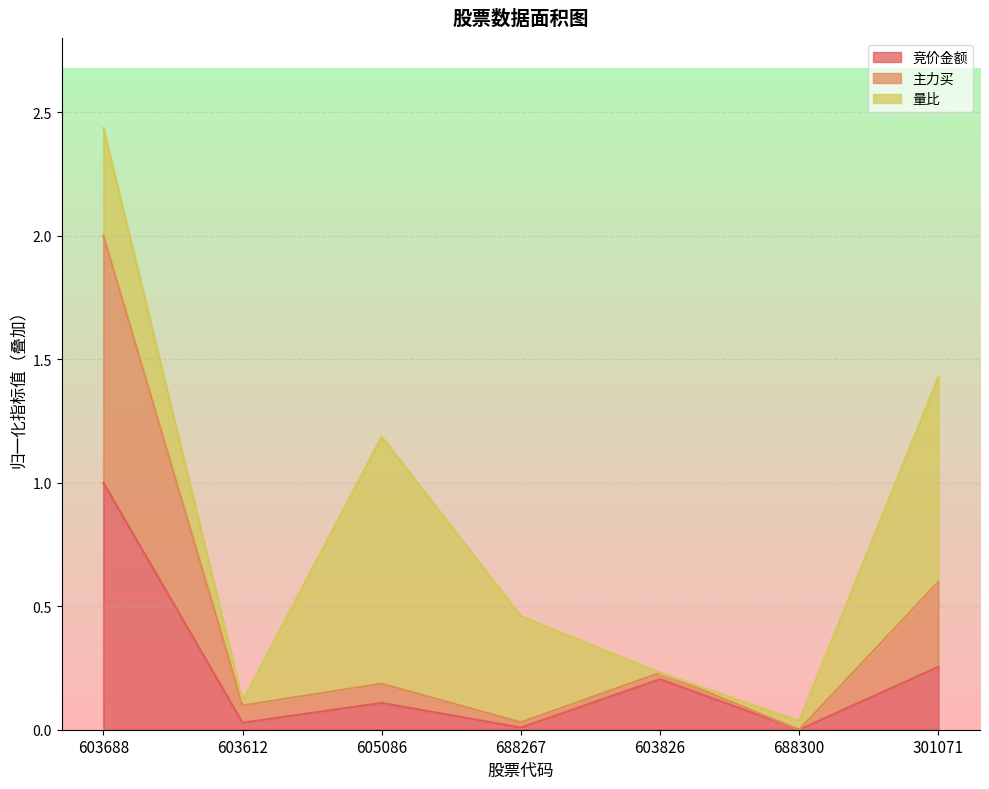

What is the label of the 5th point from the right?

605086